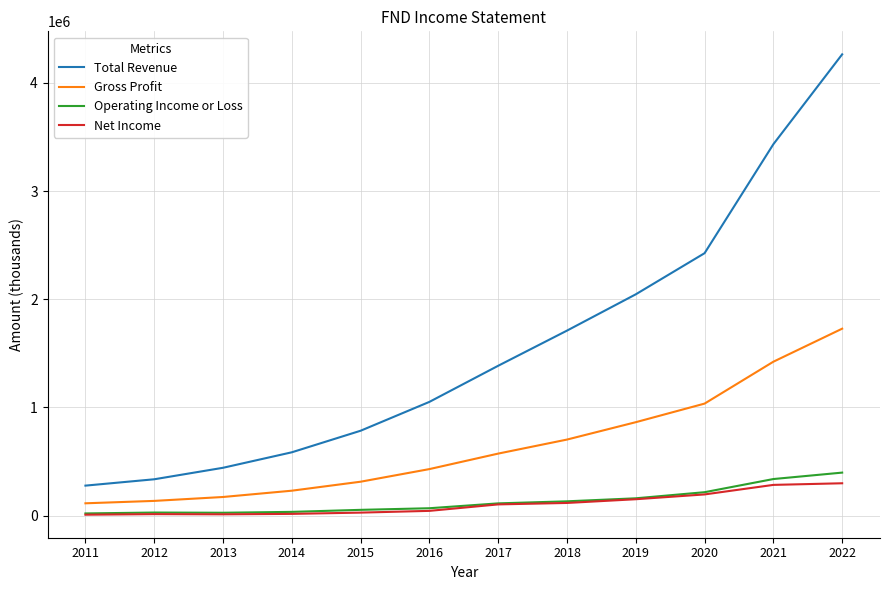

What is the highest value of the Total Revenue series?

4264500